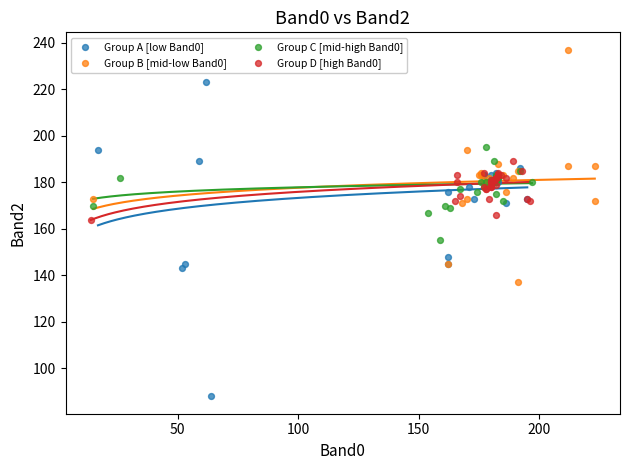

Which series reaches the minimum Y coordinate?

Group A [low Band0]